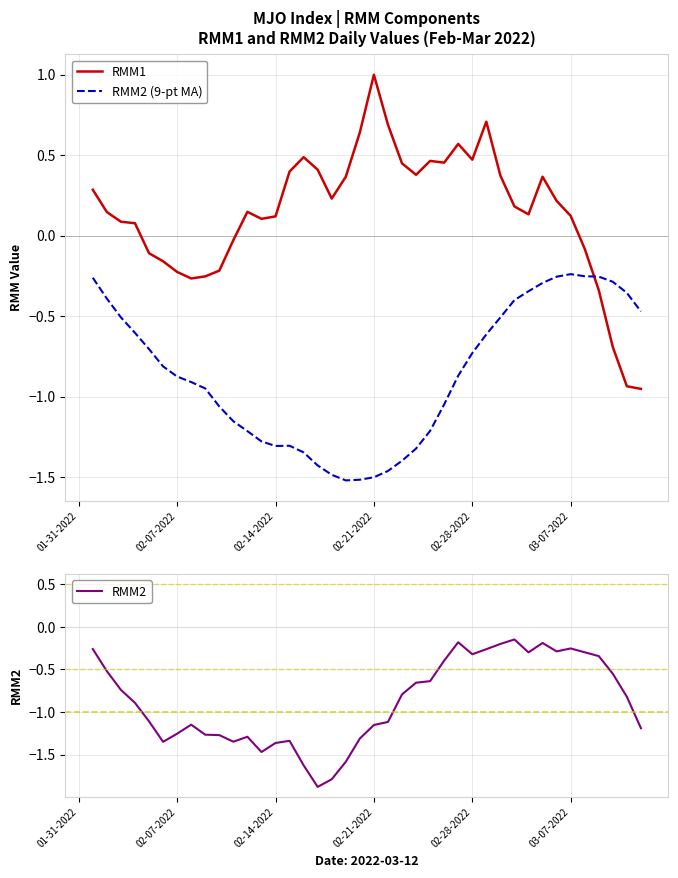

Count the number of categories in the chart.

40